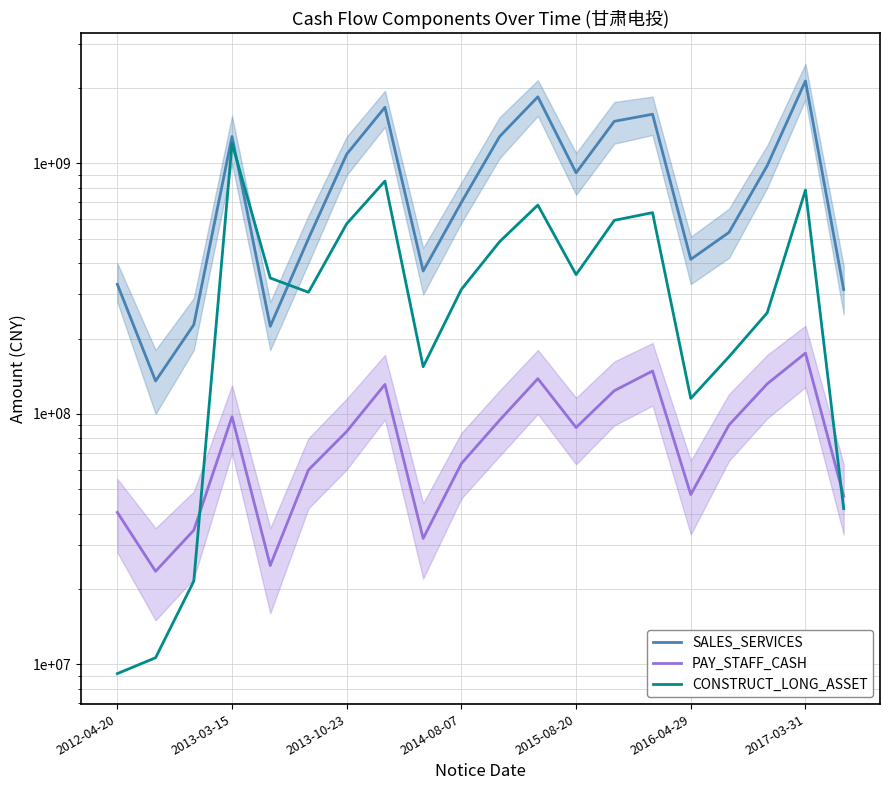

What is the spread (max minus min) of values at 8?

340345982.8